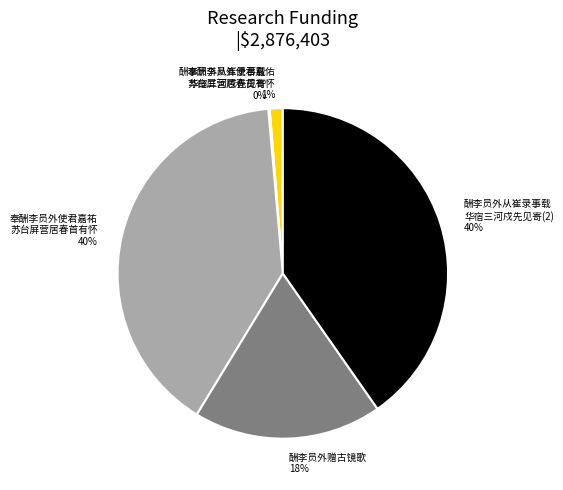

To the nearest percent, what is the difference between the largest and smallest slice percentages?

40%